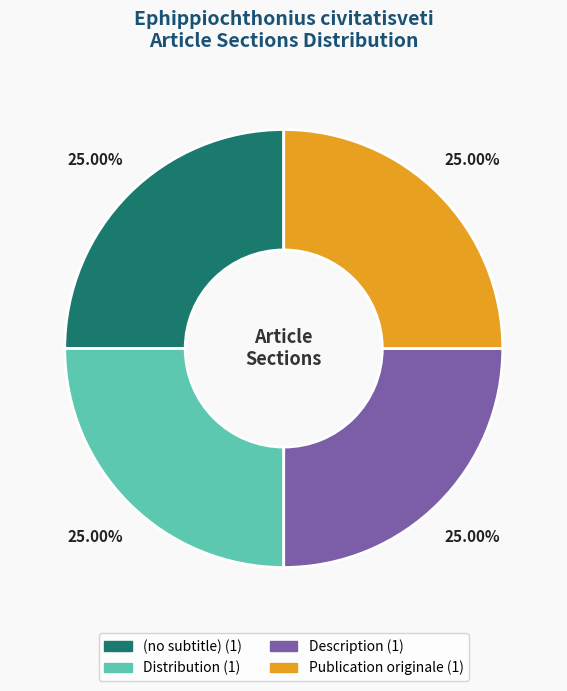

What is the ratio of the value at Description to the value at Distribution?

1.0